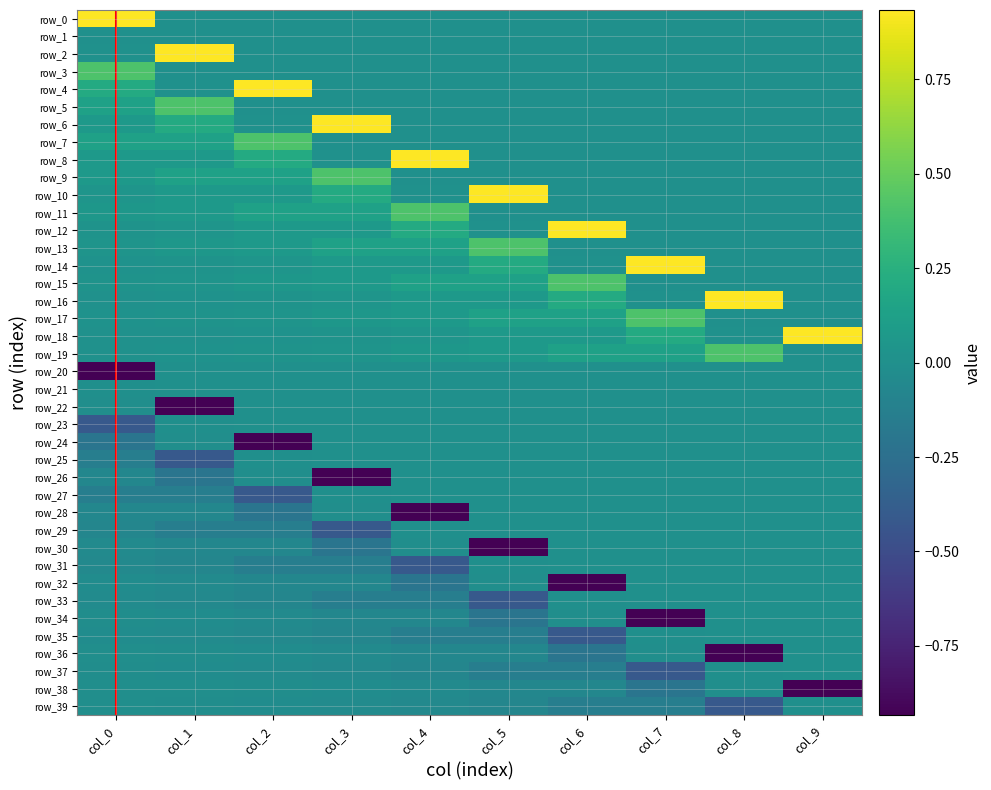

What is the difference between the second highest and second lowest values in the row_29 series?

0.1